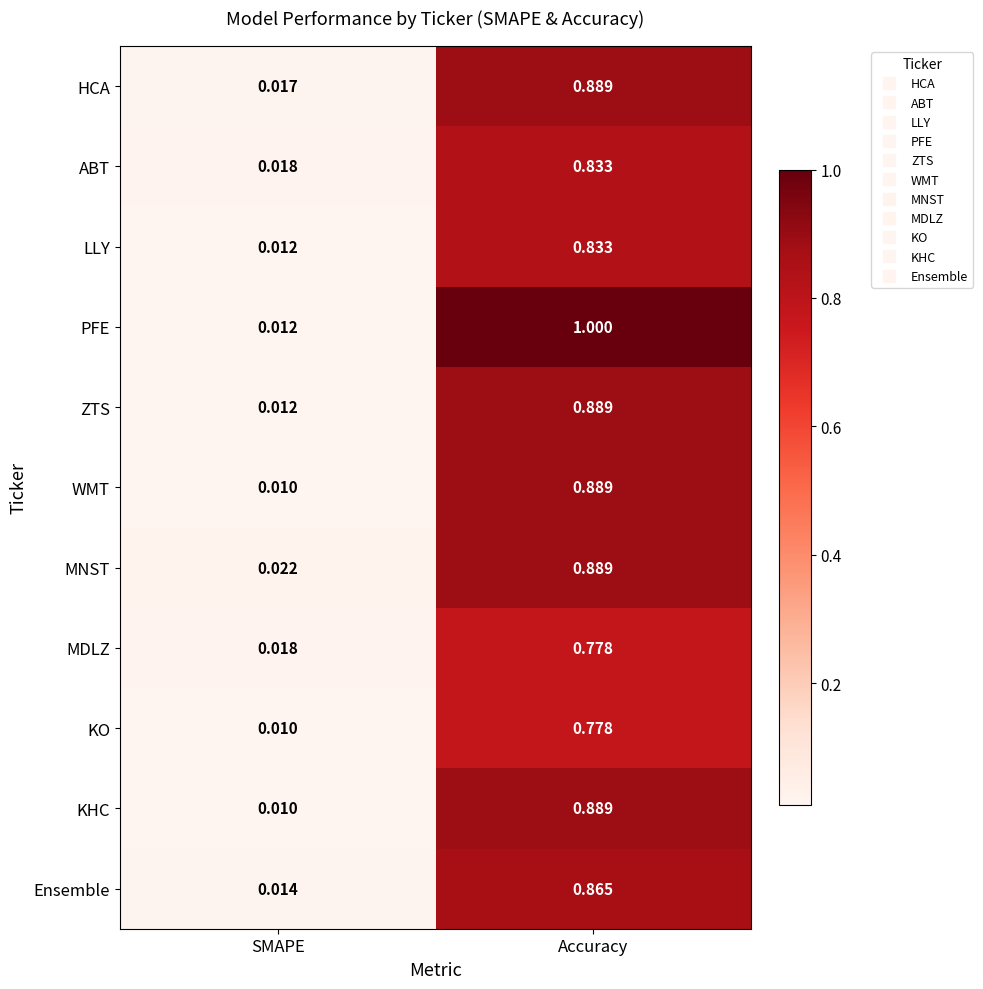

At which category is the sum across all series the highest?

Accuracy